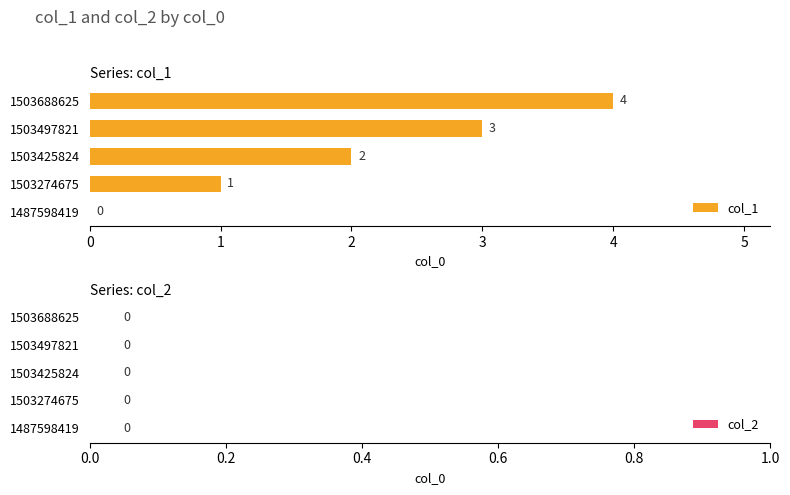

What is the greatest value displayed?

4